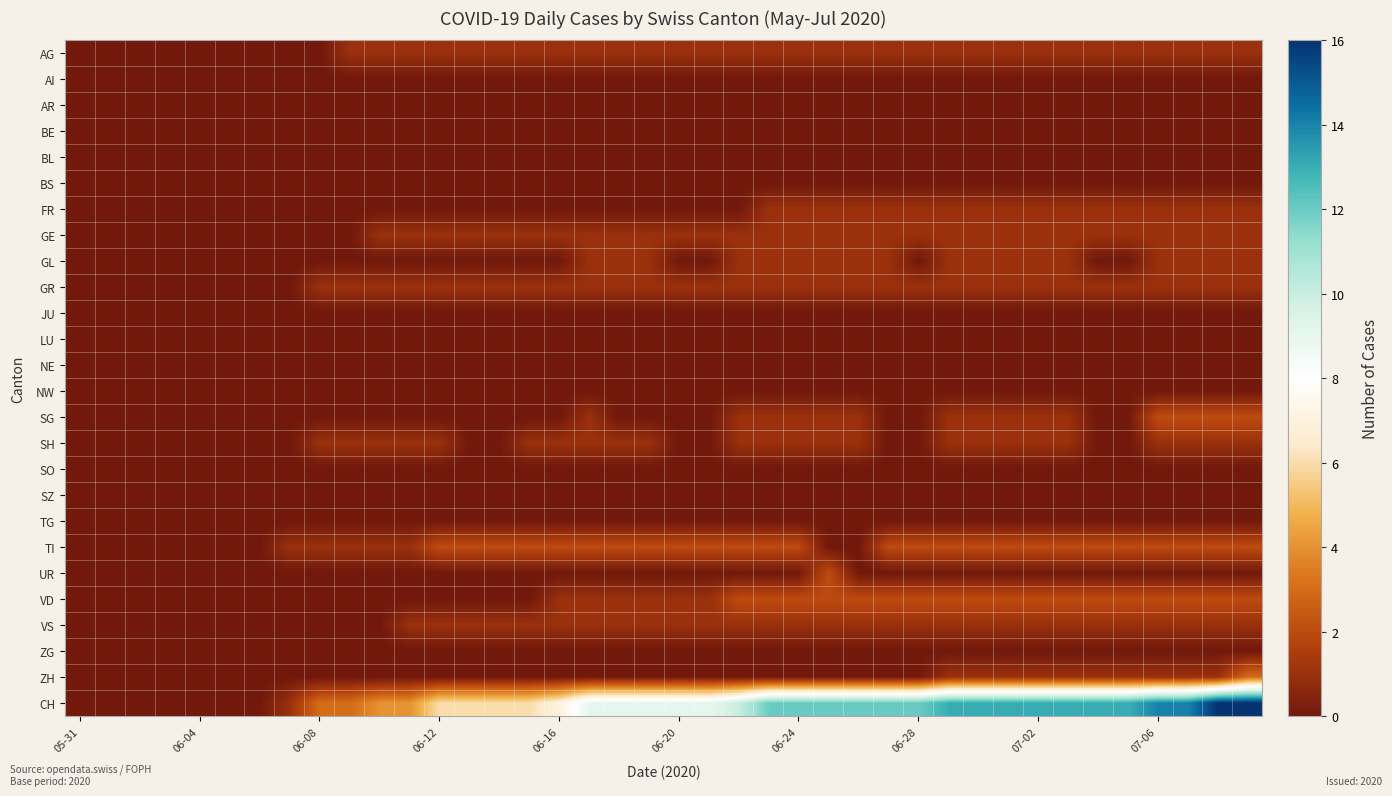

How many categories are shown in the chart?

40